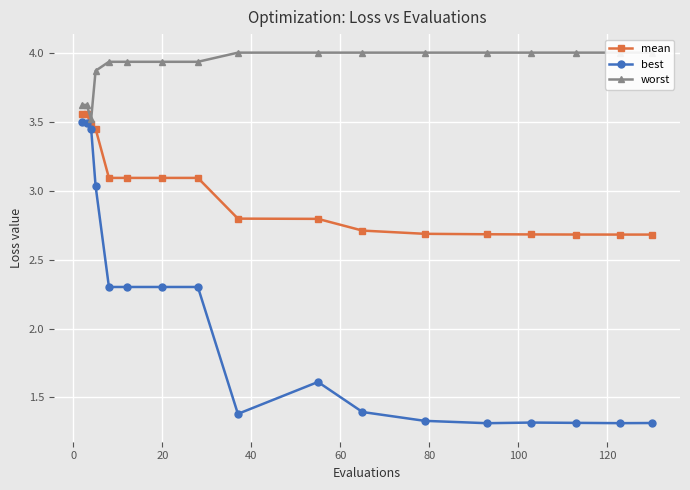

What is the minimum value for mean?

2.7